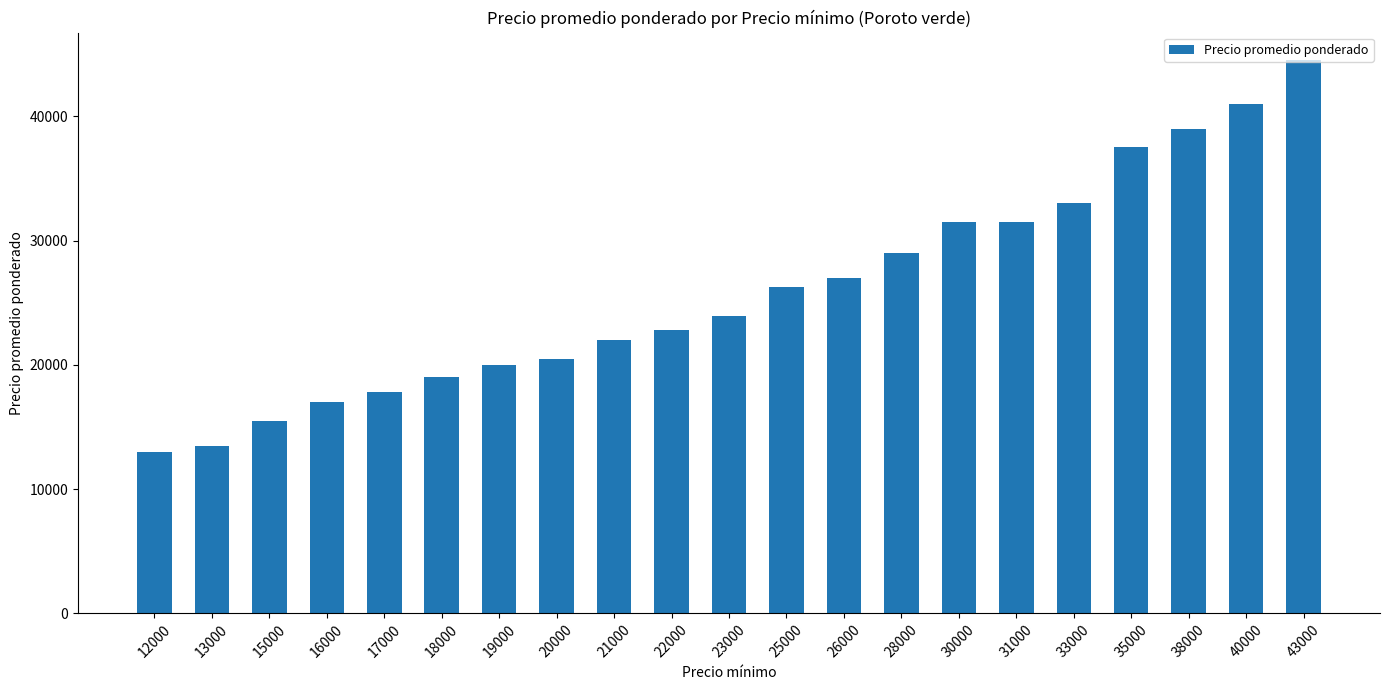

Approximately how many times larger is the value at 17000 compared to 23000?

0.7